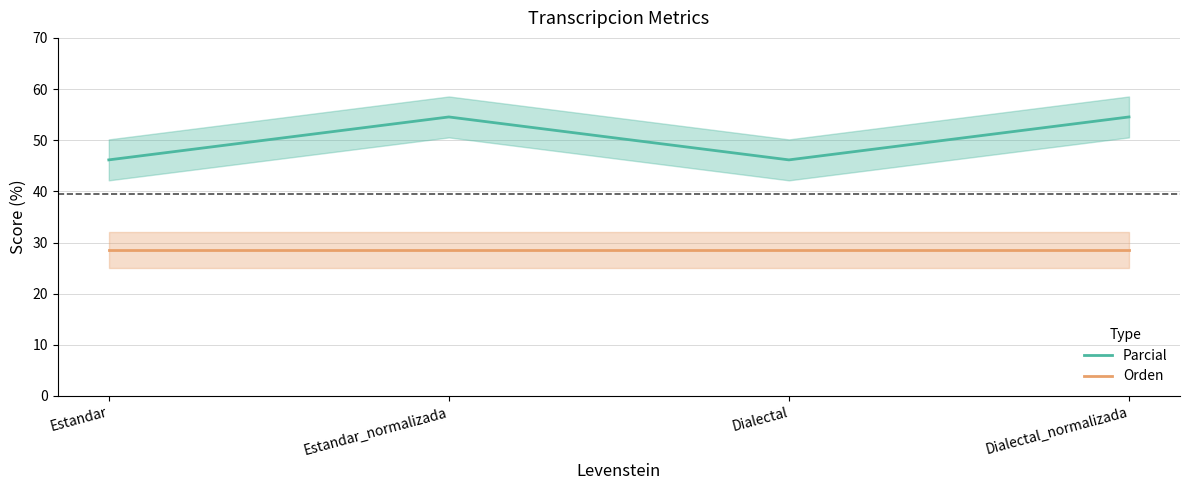

True or false: Parcial and Orden intersect in this chart.

False